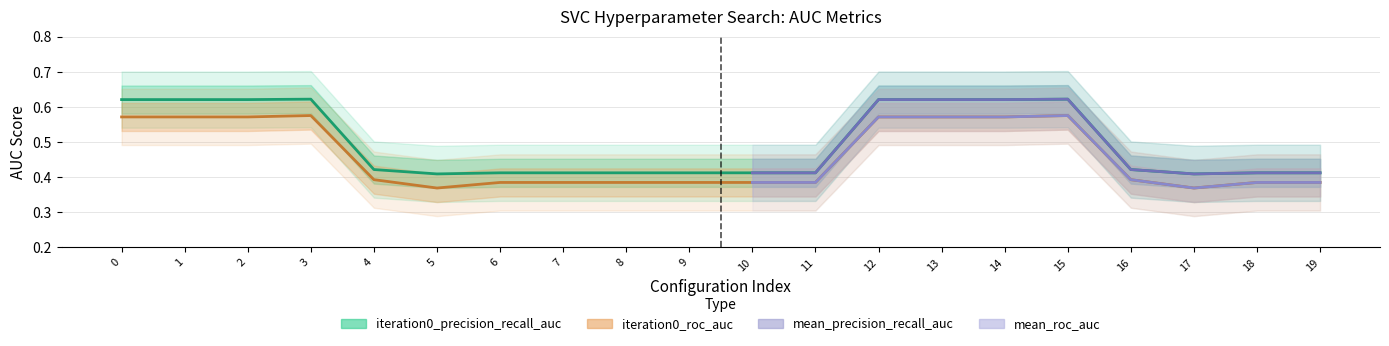

At which category is the sum across all series the highest?

3